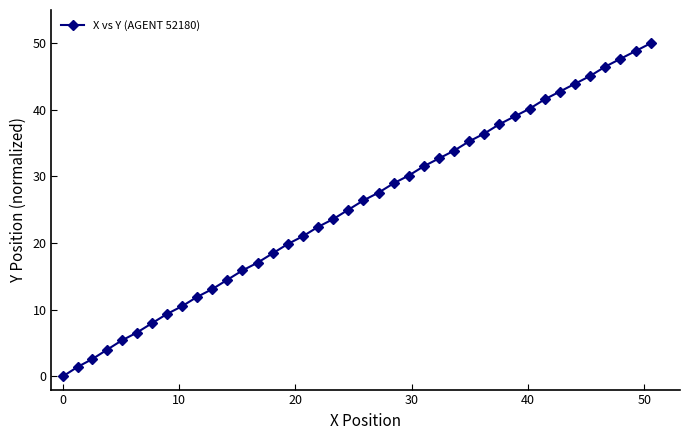

How many values are above zero?

39